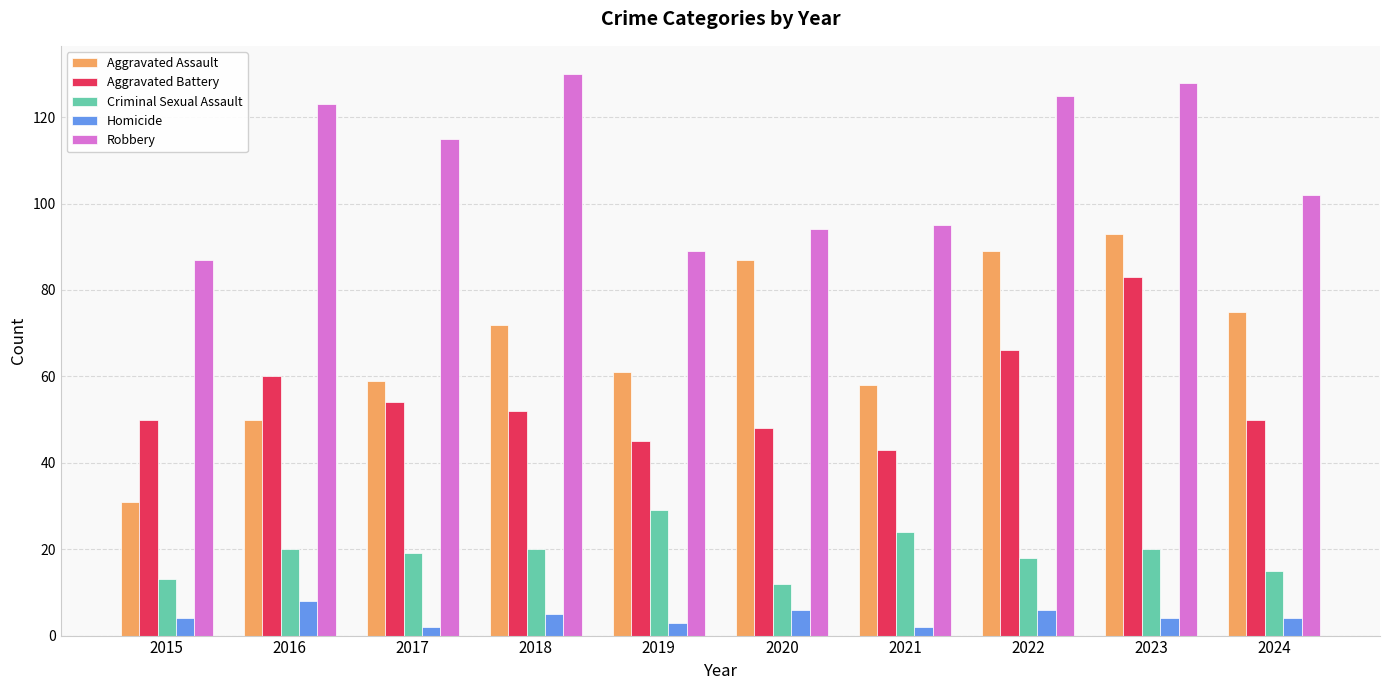

At 2021, list the series in order from largest to smallest.

Robbery, Aggravated Assault, Aggravated Battery, Criminal Sexual Assault, Homicide